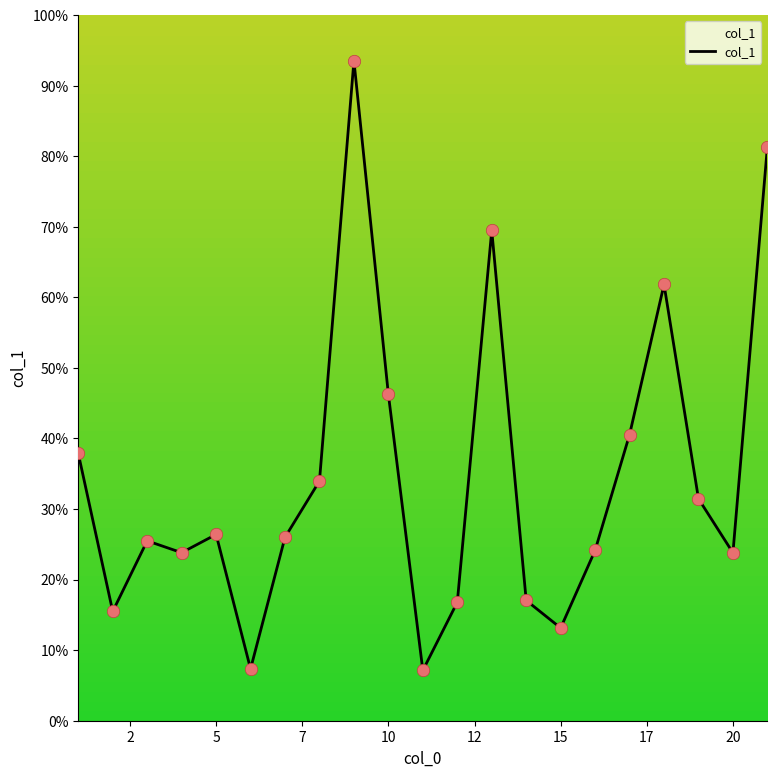

What is the difference between the maximum and minimum values?

86.4